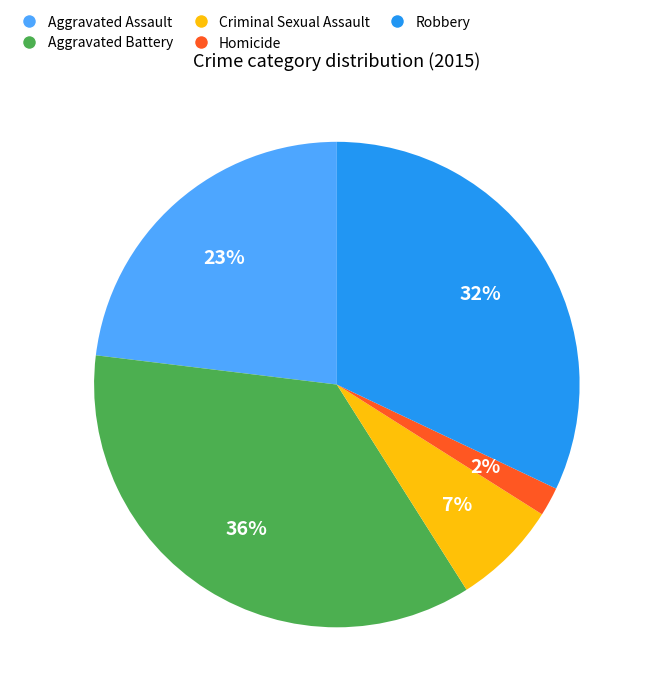

What is the ratio of the value at Robbery to the value at Aggravated Battery?

0.9